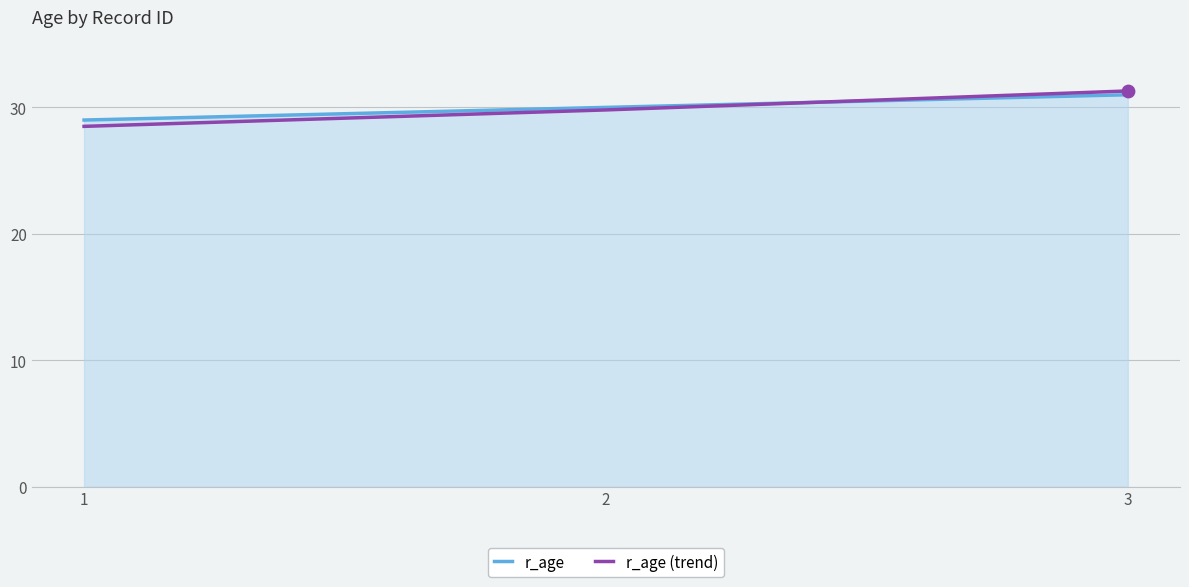

Which series changed the most between 1 and 3?

r_age (trend)